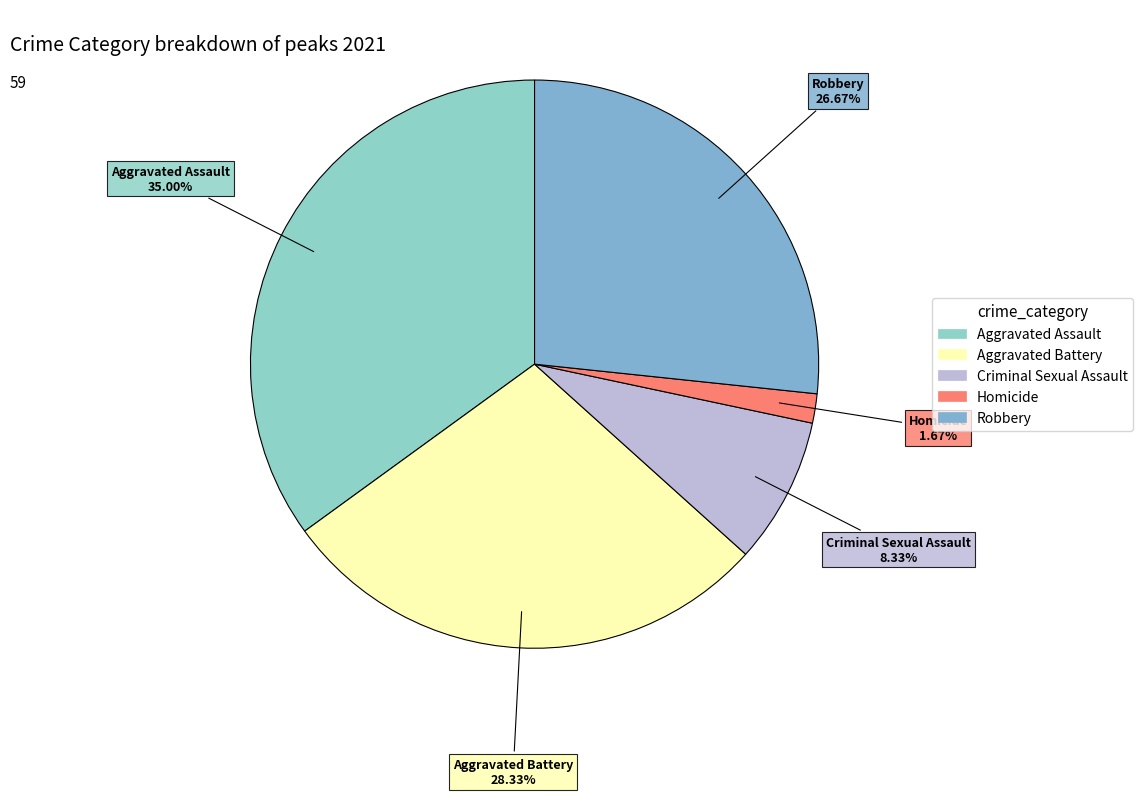

True or false: Criminal Sexual Assault accounts for 1% of the total.

False